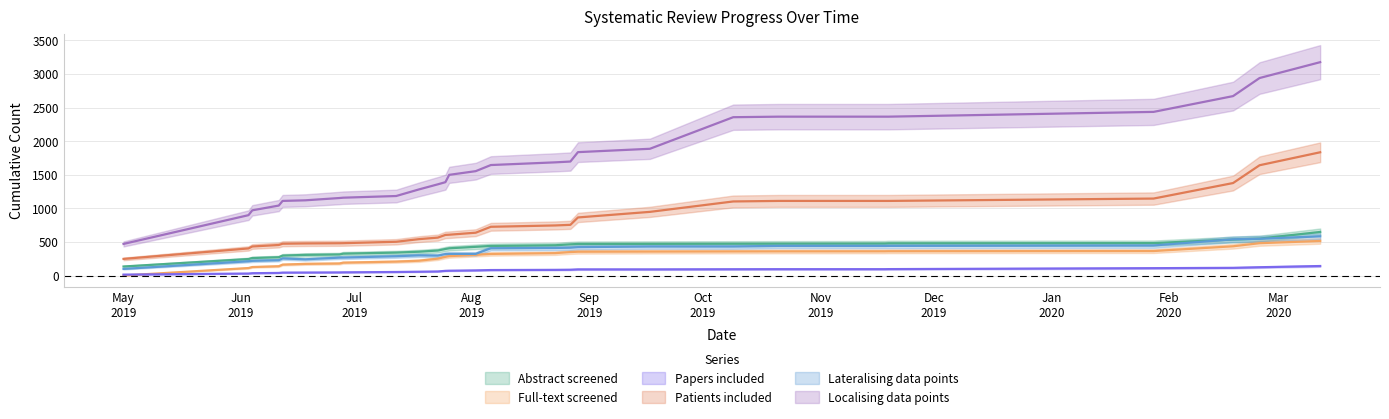

What is the value of the papers included point at the 9th from the left?

52